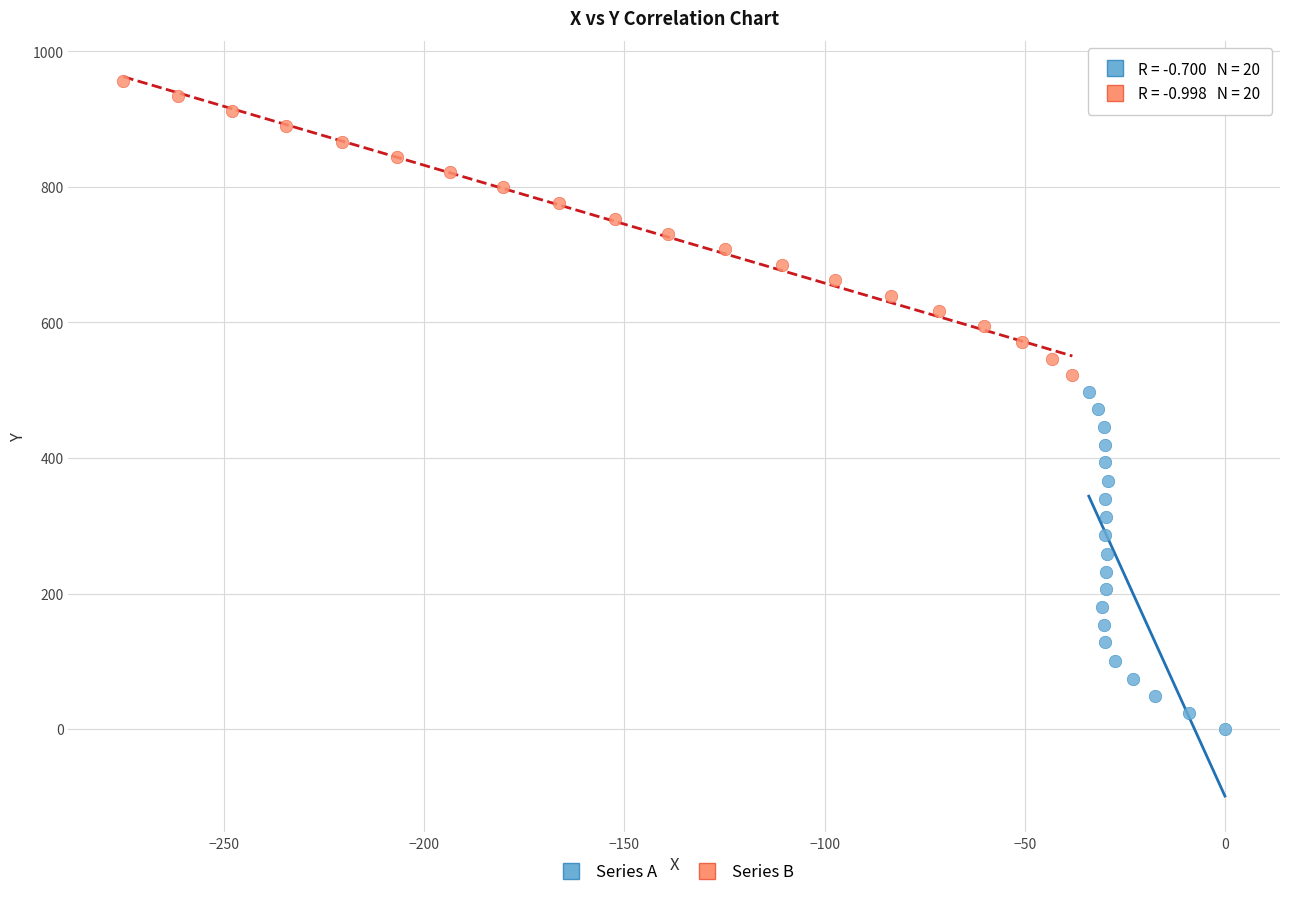

Which series contains the highest Y value?

Series B